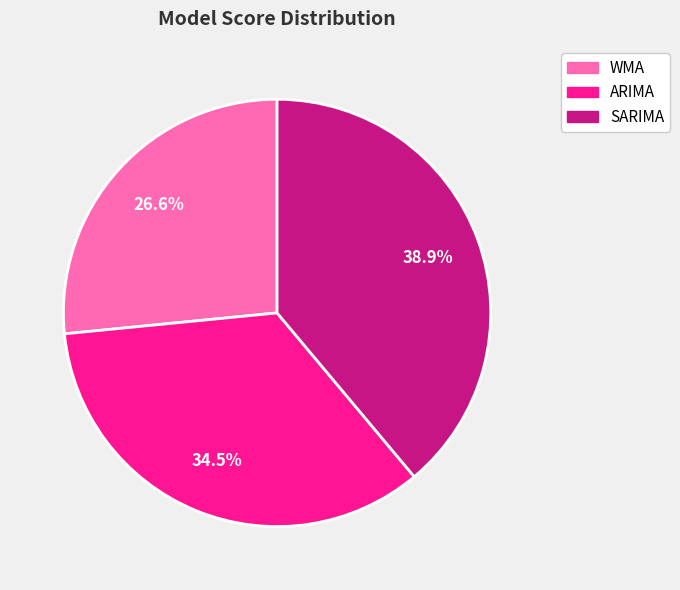

Is WMA the majority of the pie?

No